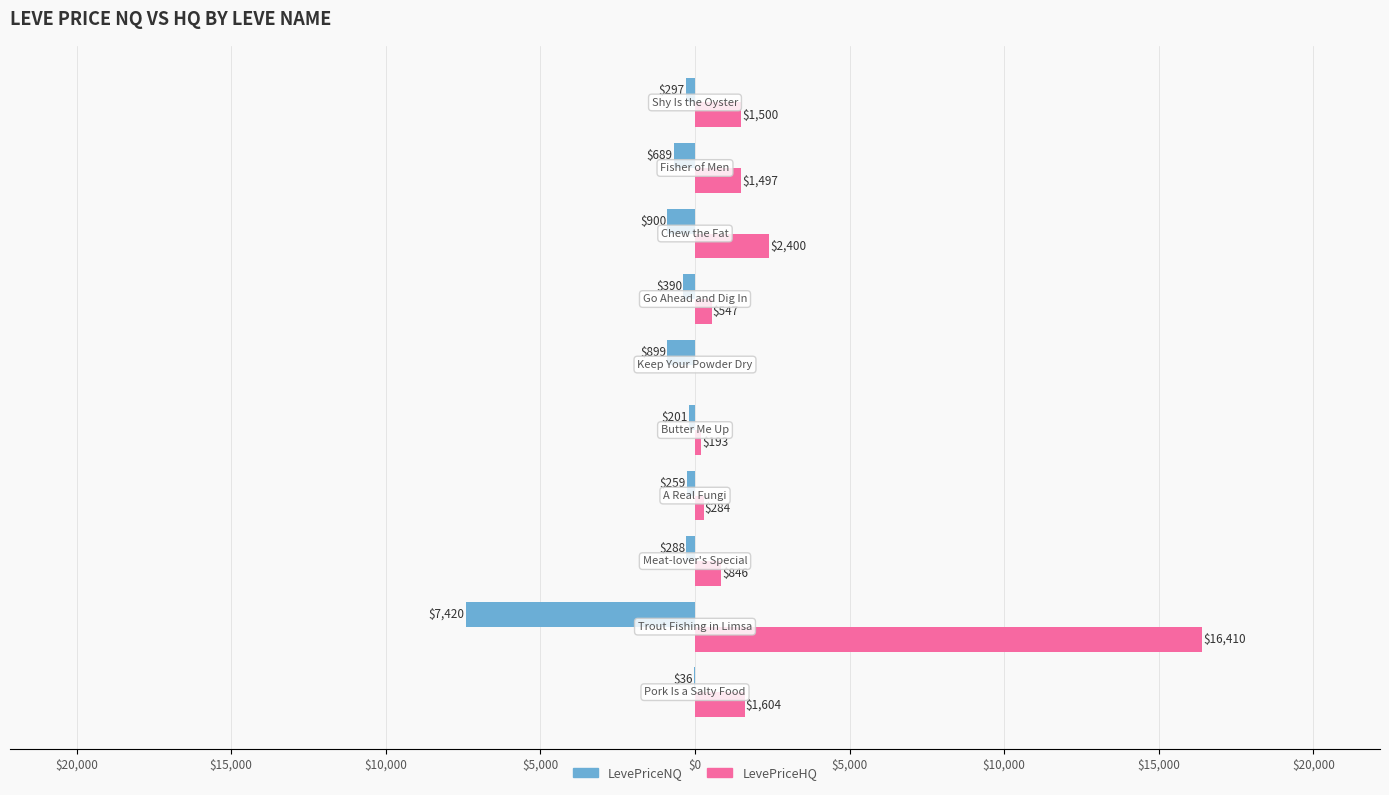

What is the sum of all LevePriceNQ values?

-11378.9